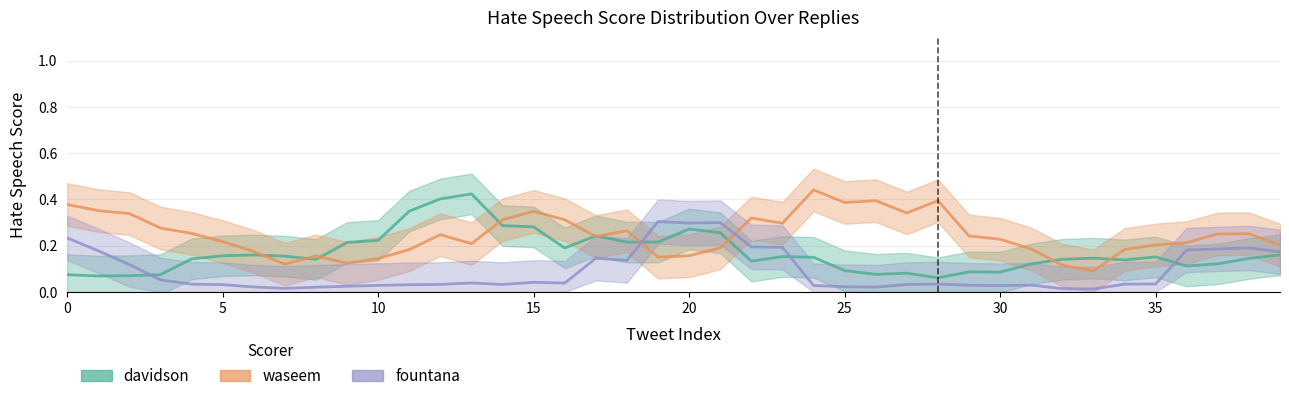

The value of davidson at 2 is 0.1. True or false?

True